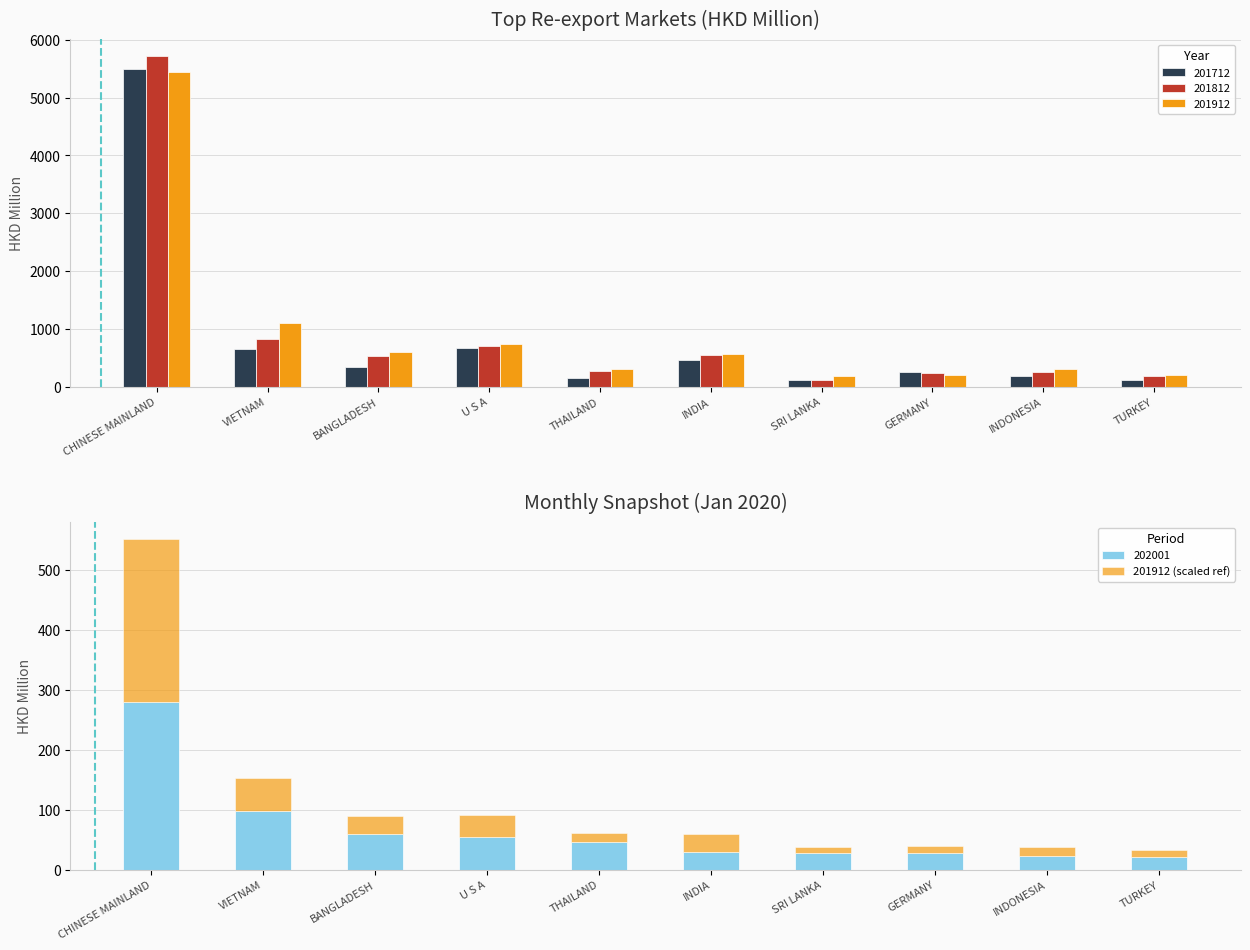

What is the average value?

48.6